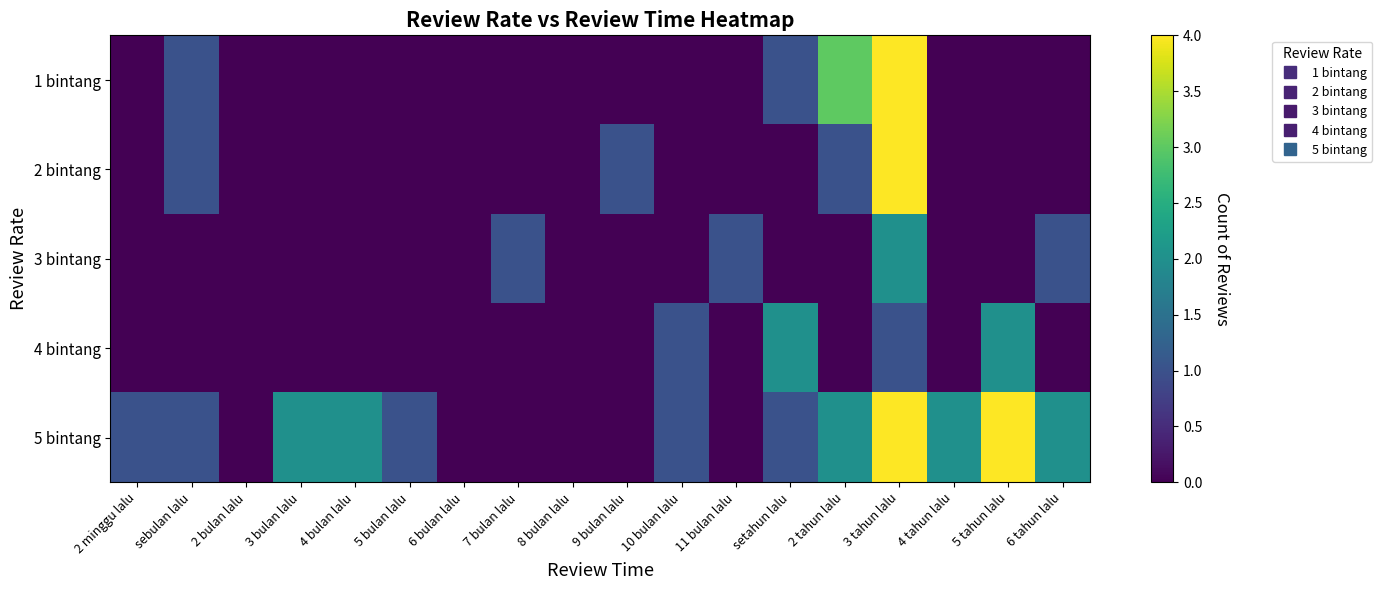

How many distinct data groups are displayed?

5